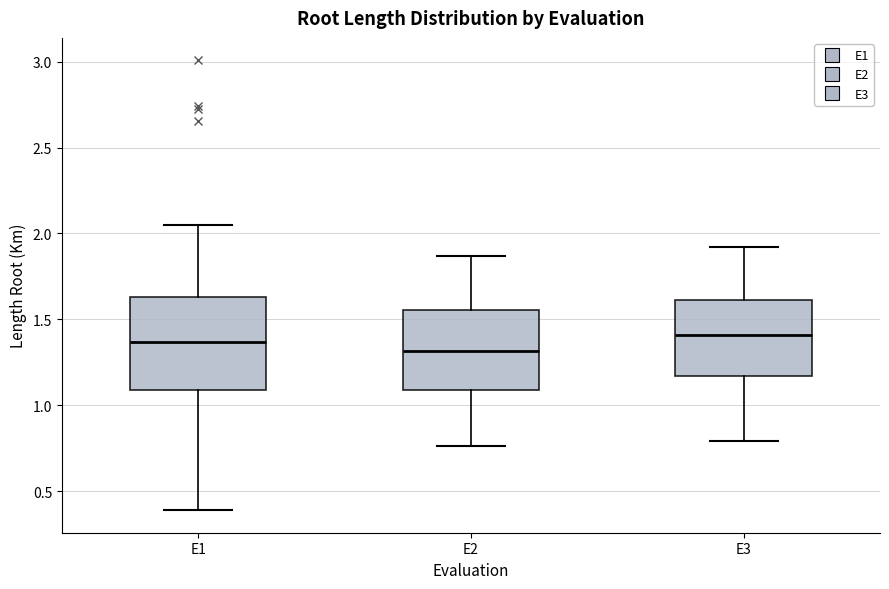

Reading left to right, transcribe this box plot: for each box, give where its median line is, the range the box spans, and where its two whiskers end, as read against the y-axis. The values are not printed on the chart, so give them approximately, as read against the axis.

E1: median 1.35, box 1.10 to 1.65, whiskers 0.40 to 2.05
E2: median 1.30, box 1.10 to 1.55, whiskers 0.75 to 1.85
E3: median 1.40, box 1.15 to 1.60, whiskers 0.80 to 1.90